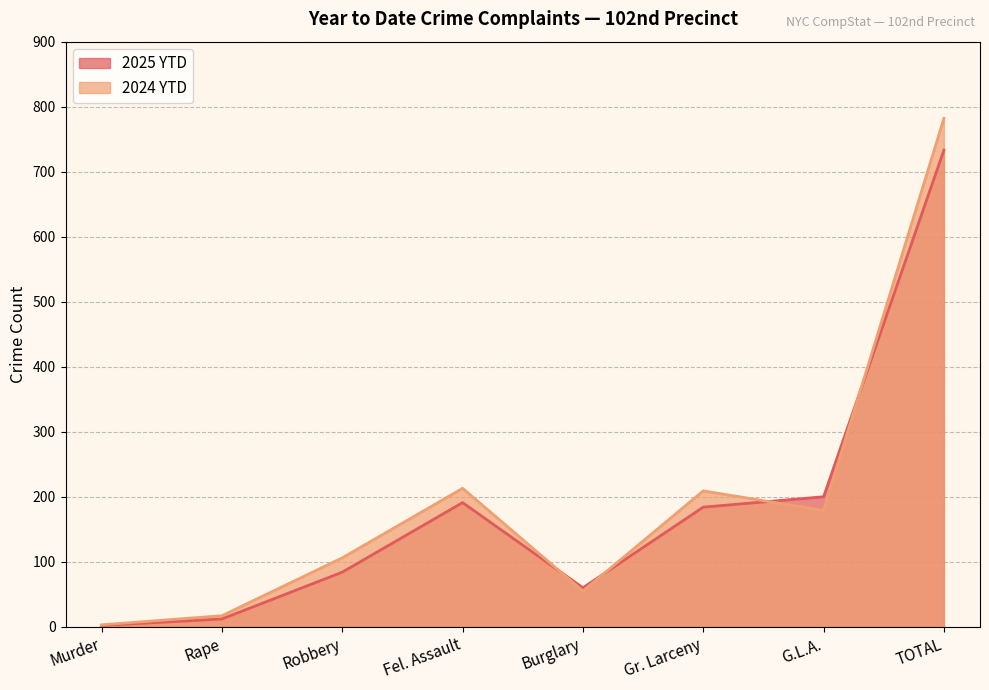

What is the sum of the 2025 YTD values at Rape and TOTAL?

745